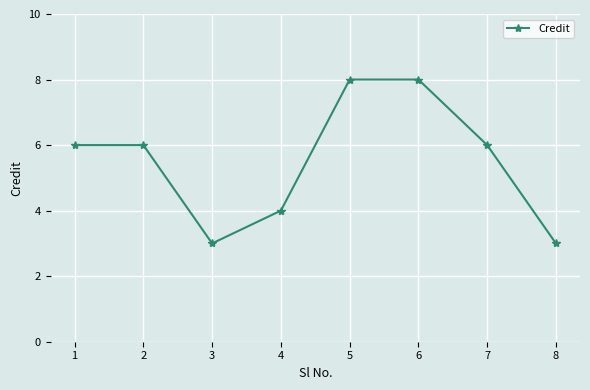

The value at 2 is 9. True or false?

False